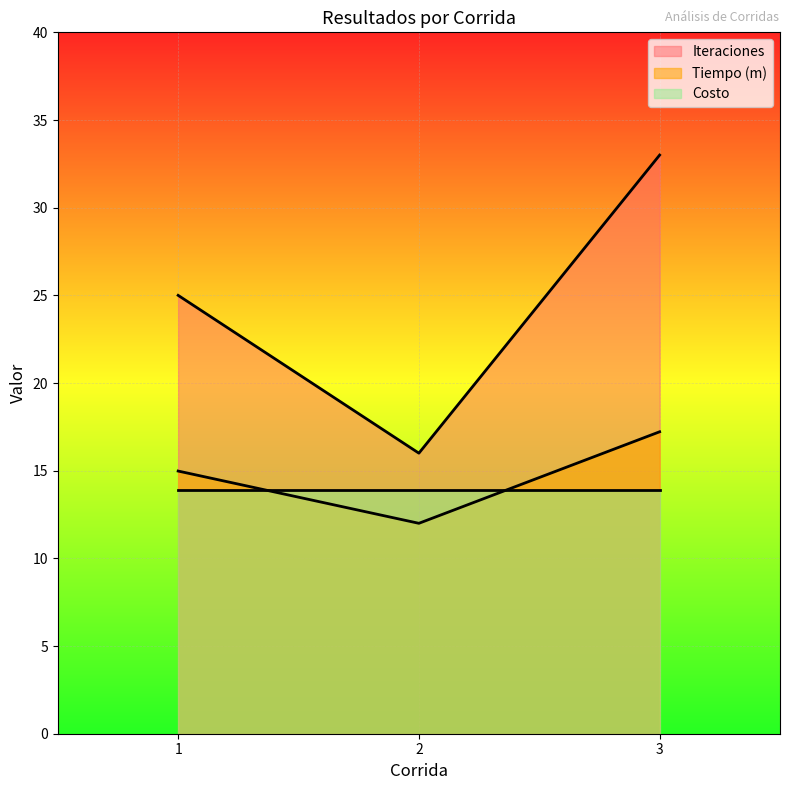

Which series has the widest spread of values?

Iteraciones